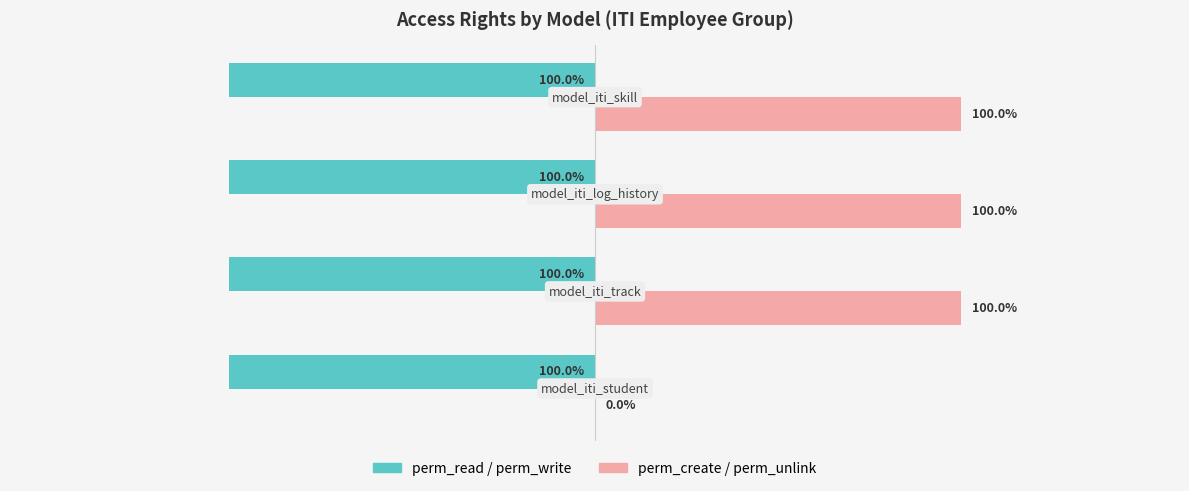

How many bars are there in each group?

2